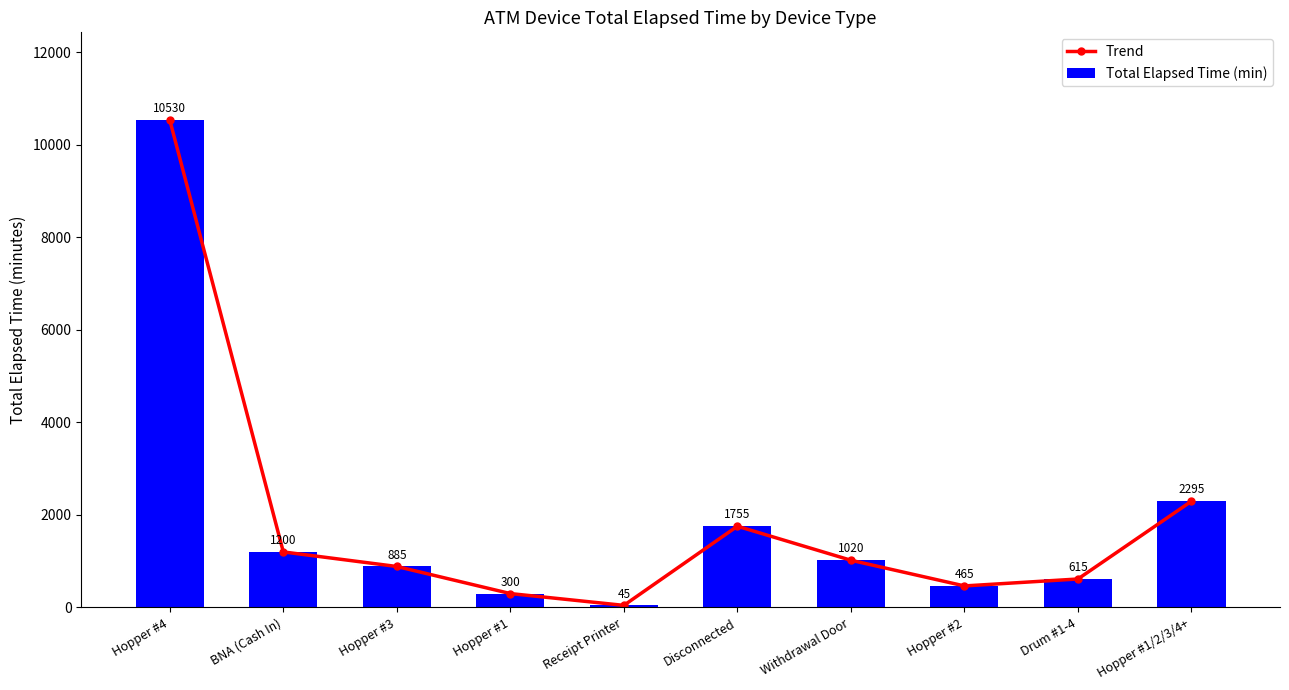

What is the average value of the Total Elapsed Time (min) series?

1911